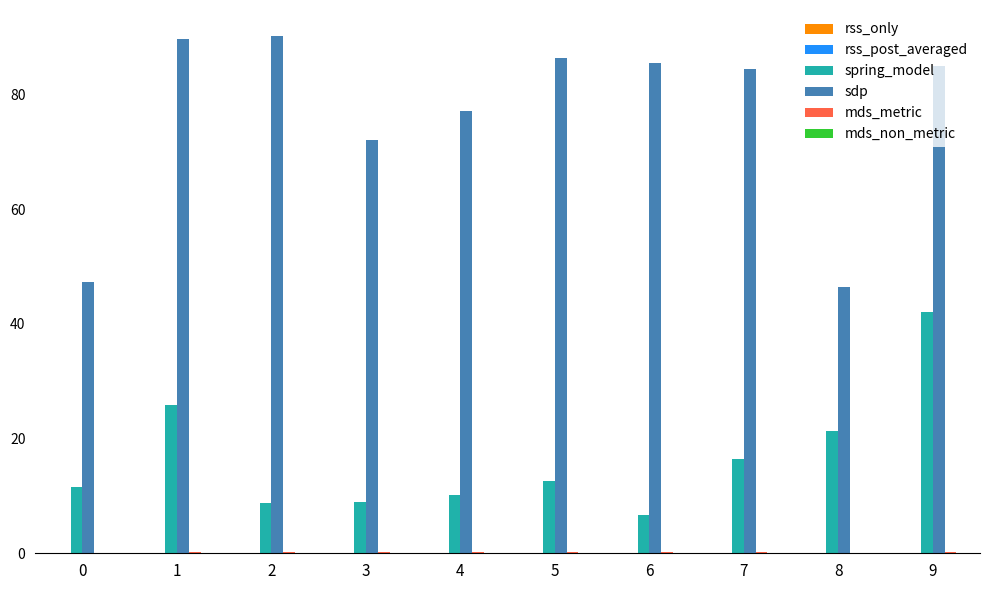

The value of sdp at 7 is 121.0. True or false?

False